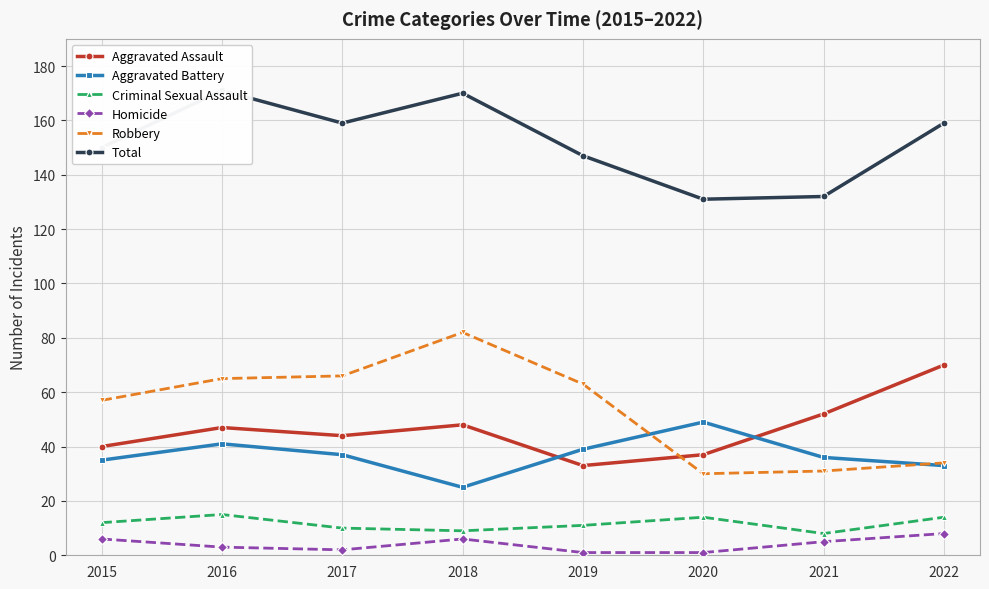

At how many categories does at least one series exceed 116?

8